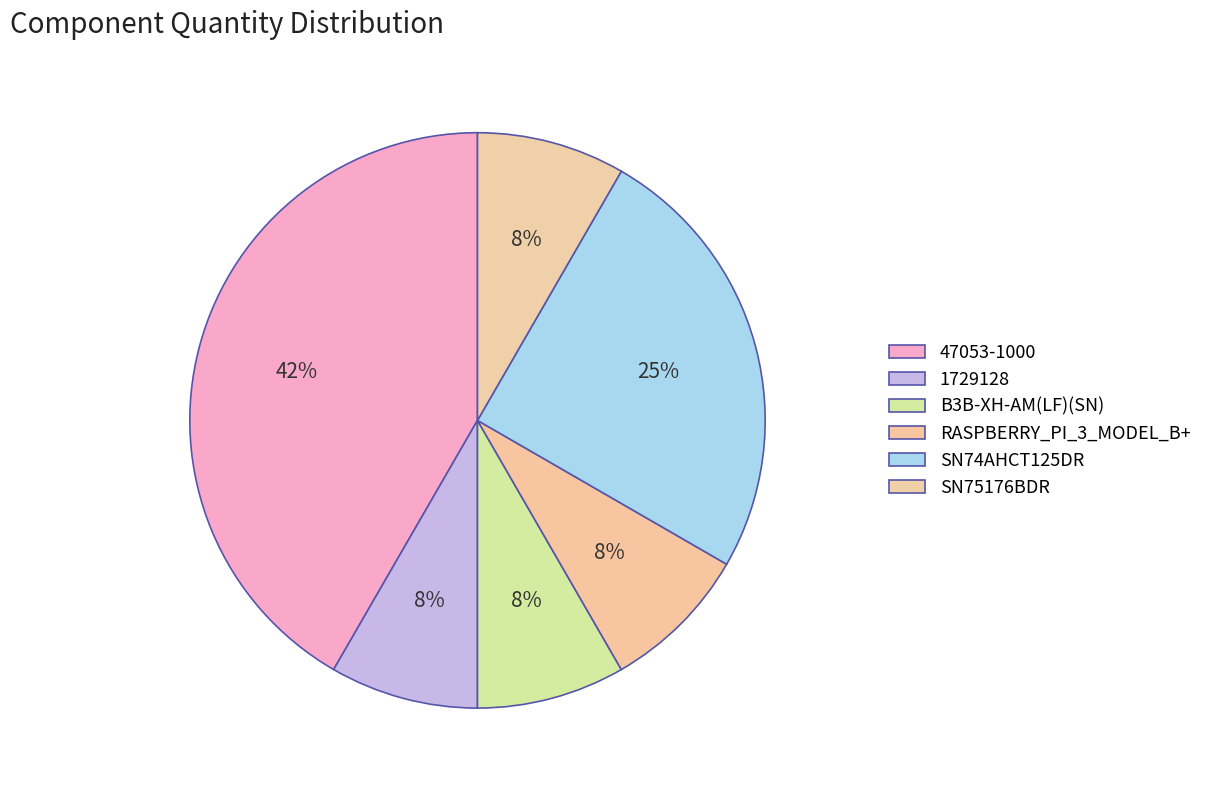

What percentage is the SN75176BDR slice, to the nearest percent?

8%